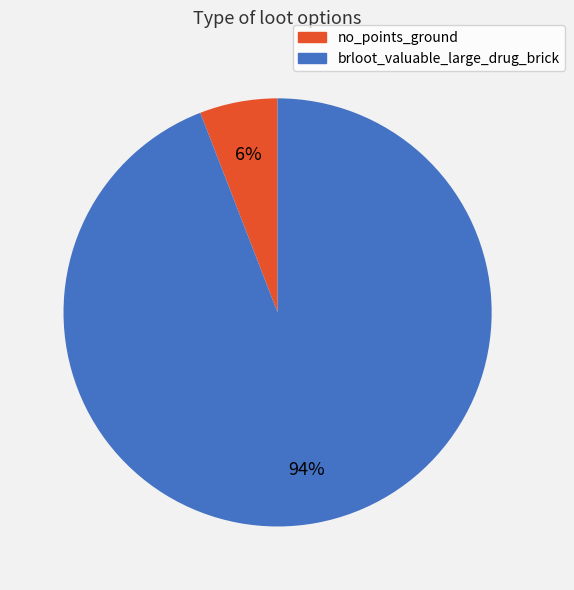

To the nearest percent, what is the difference between the largest and smallest slice percentages?

88%